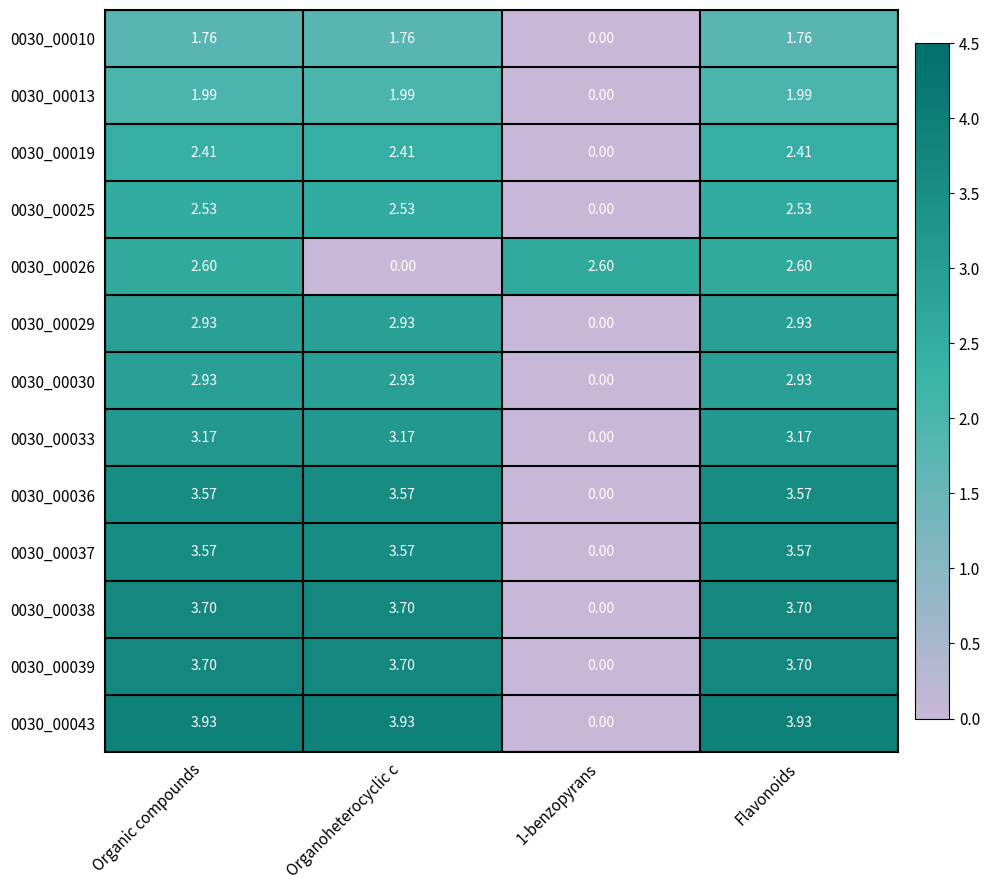

Is the value of 0030_00036 at Organic compounds greater than the value of 0030_00019 at Organoheterocyclic c?

Yes